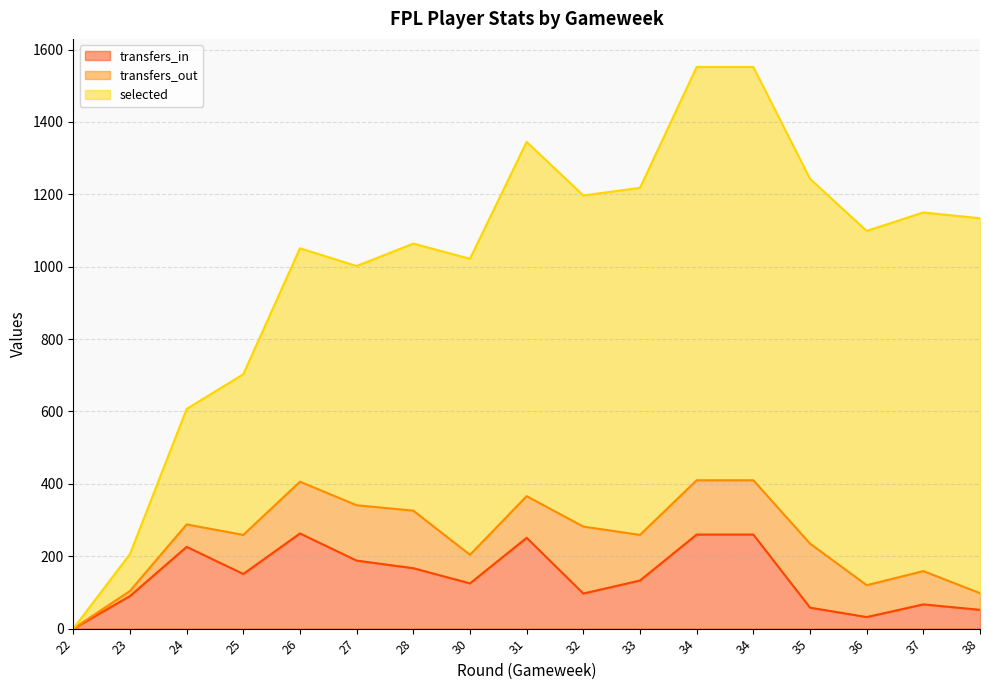

Does the chart display data point markers on the line(s)?

No